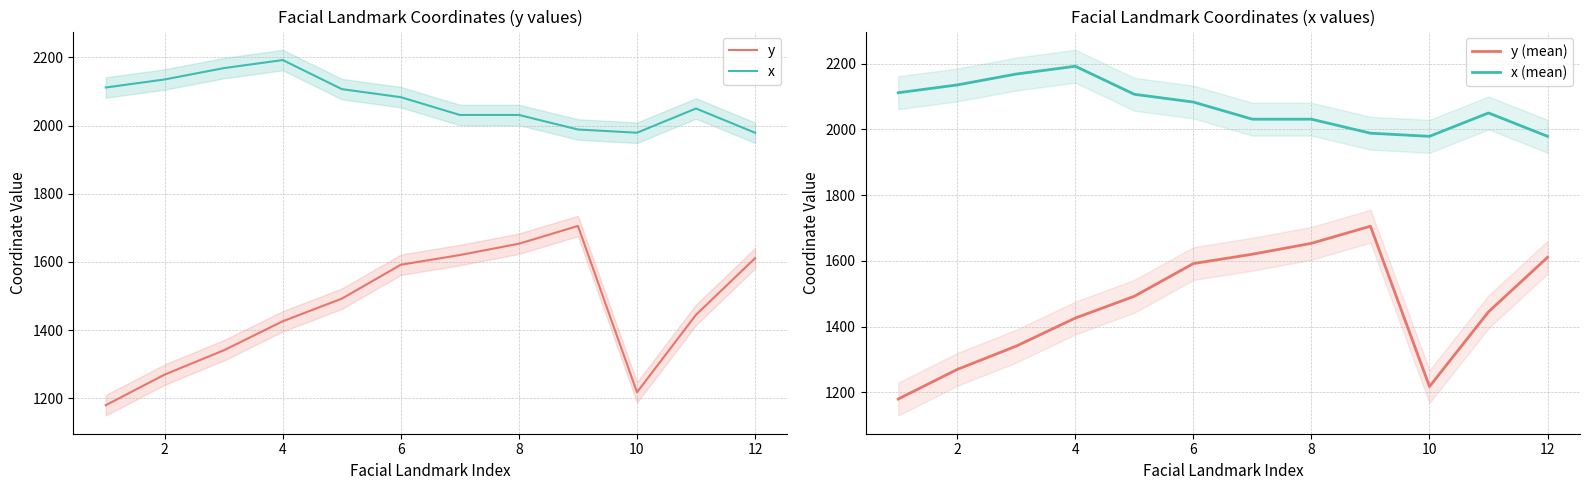

True or false: y and x intersect in this chart.

False